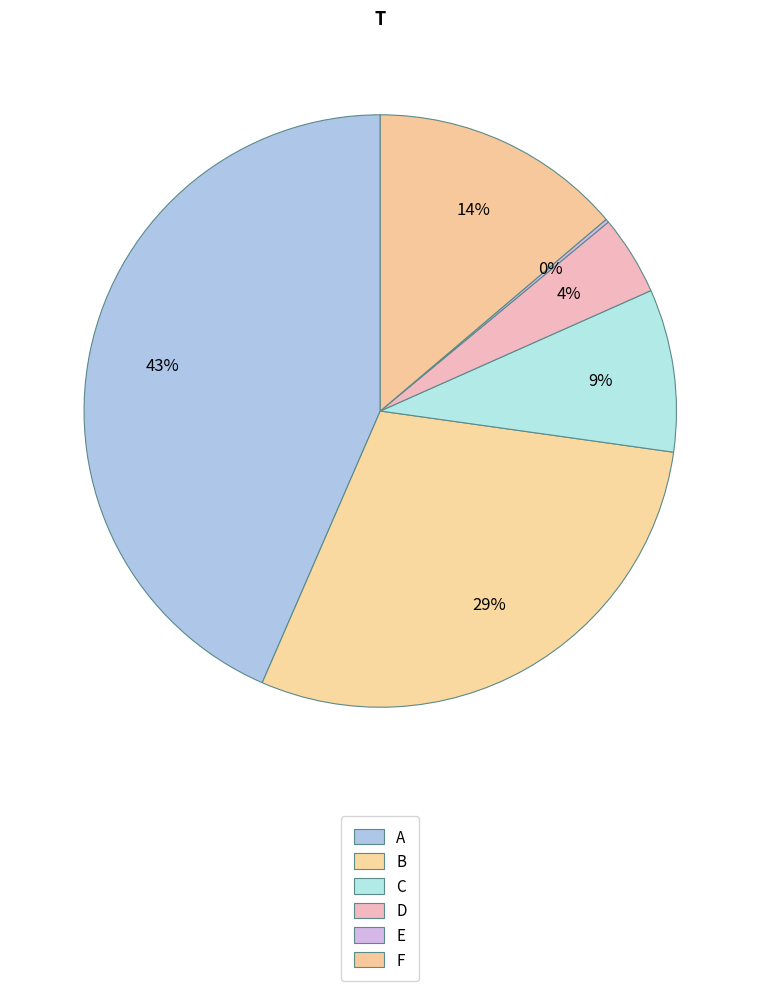

To the nearest percent, what is the average slice percentage?

17%